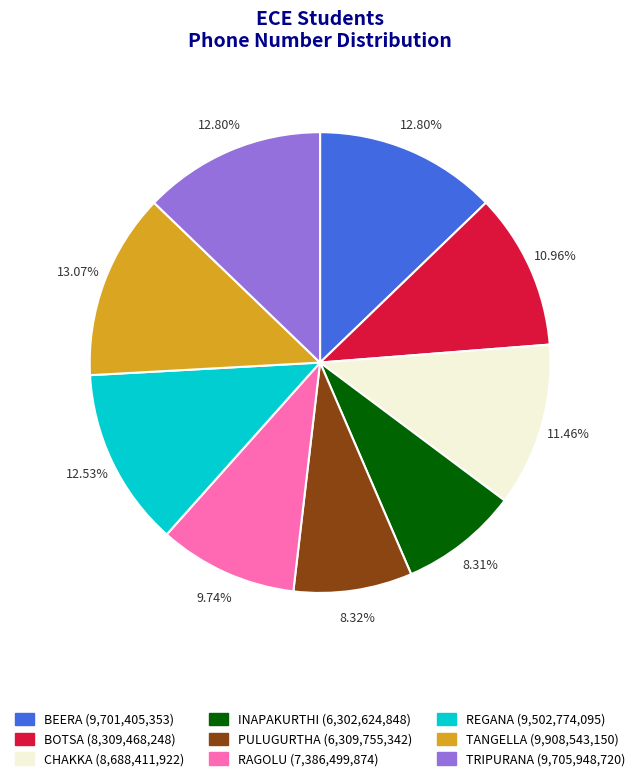

What portion of the pie excludes PULUGURTHA?

91.7%